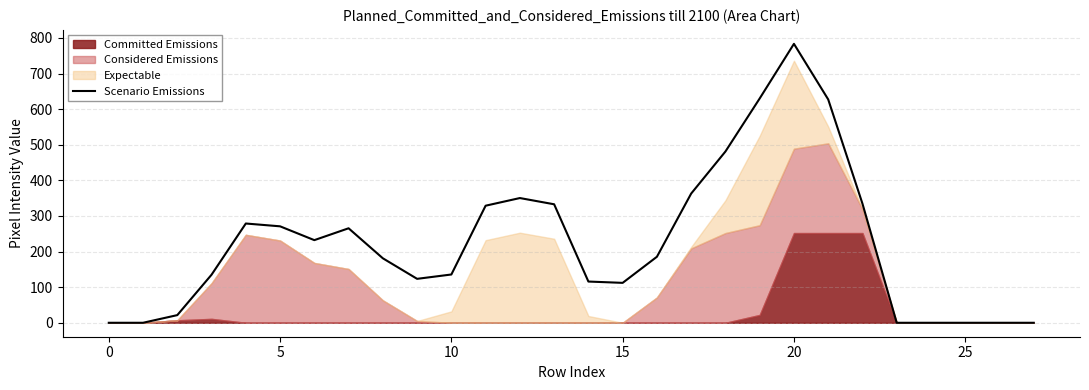

How many values are below 185?

14